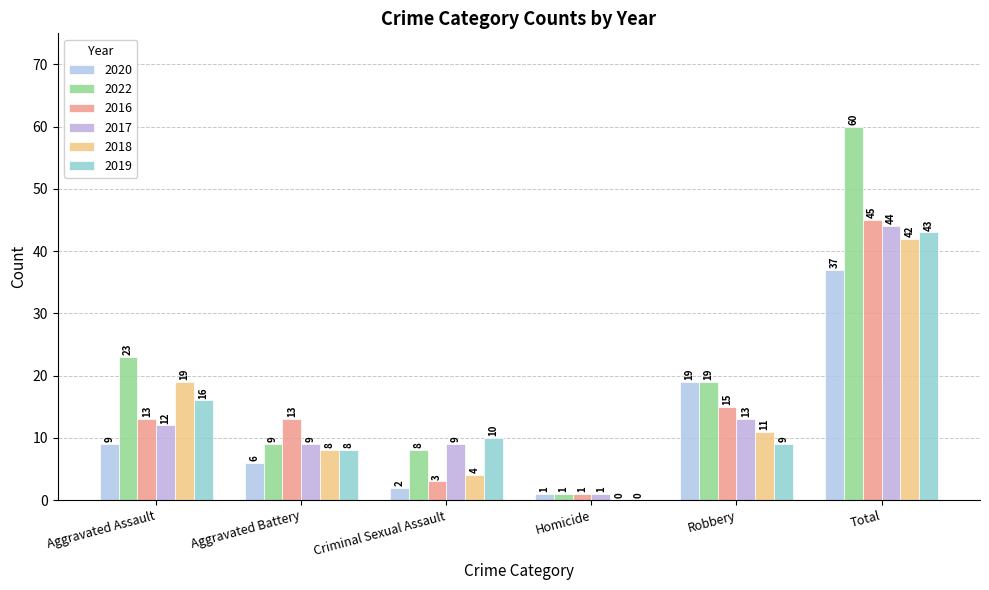

Is it true that 2017 equals 2 at Homicide?

False